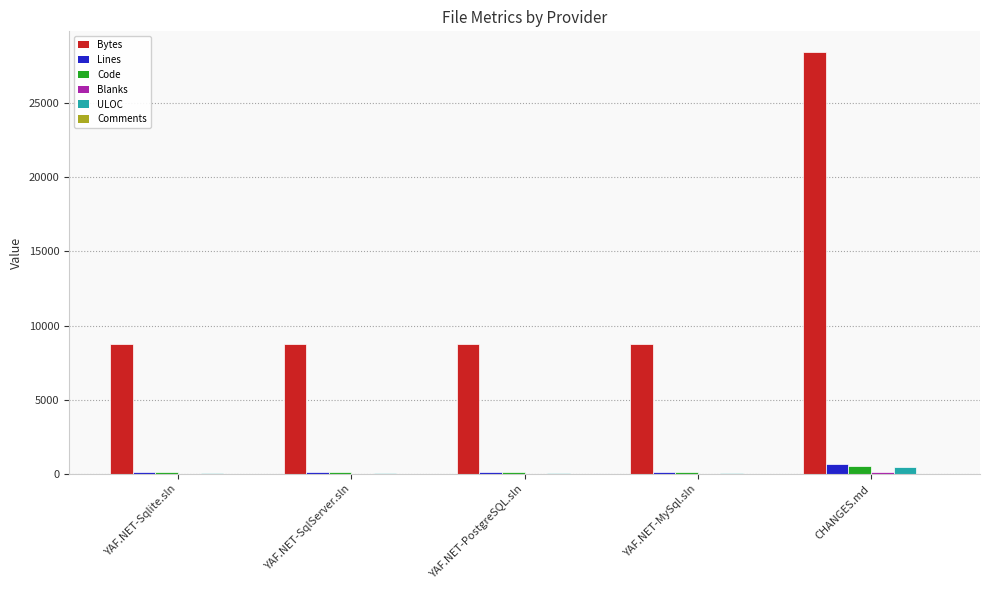

What is the greatest value displayed?

28378